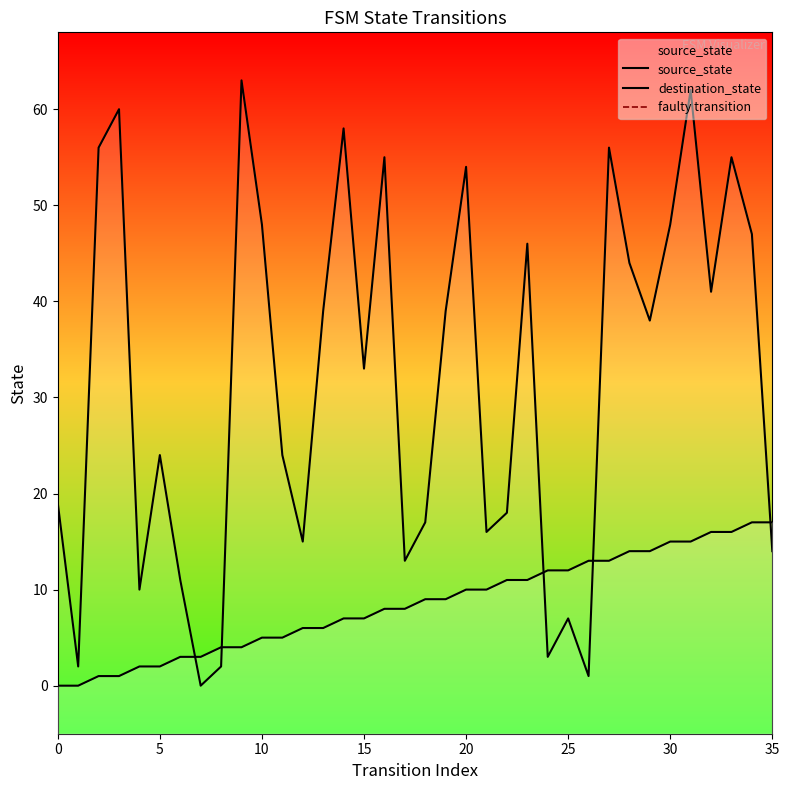

What is the value of the destination_state point at the 29th from the left?

44